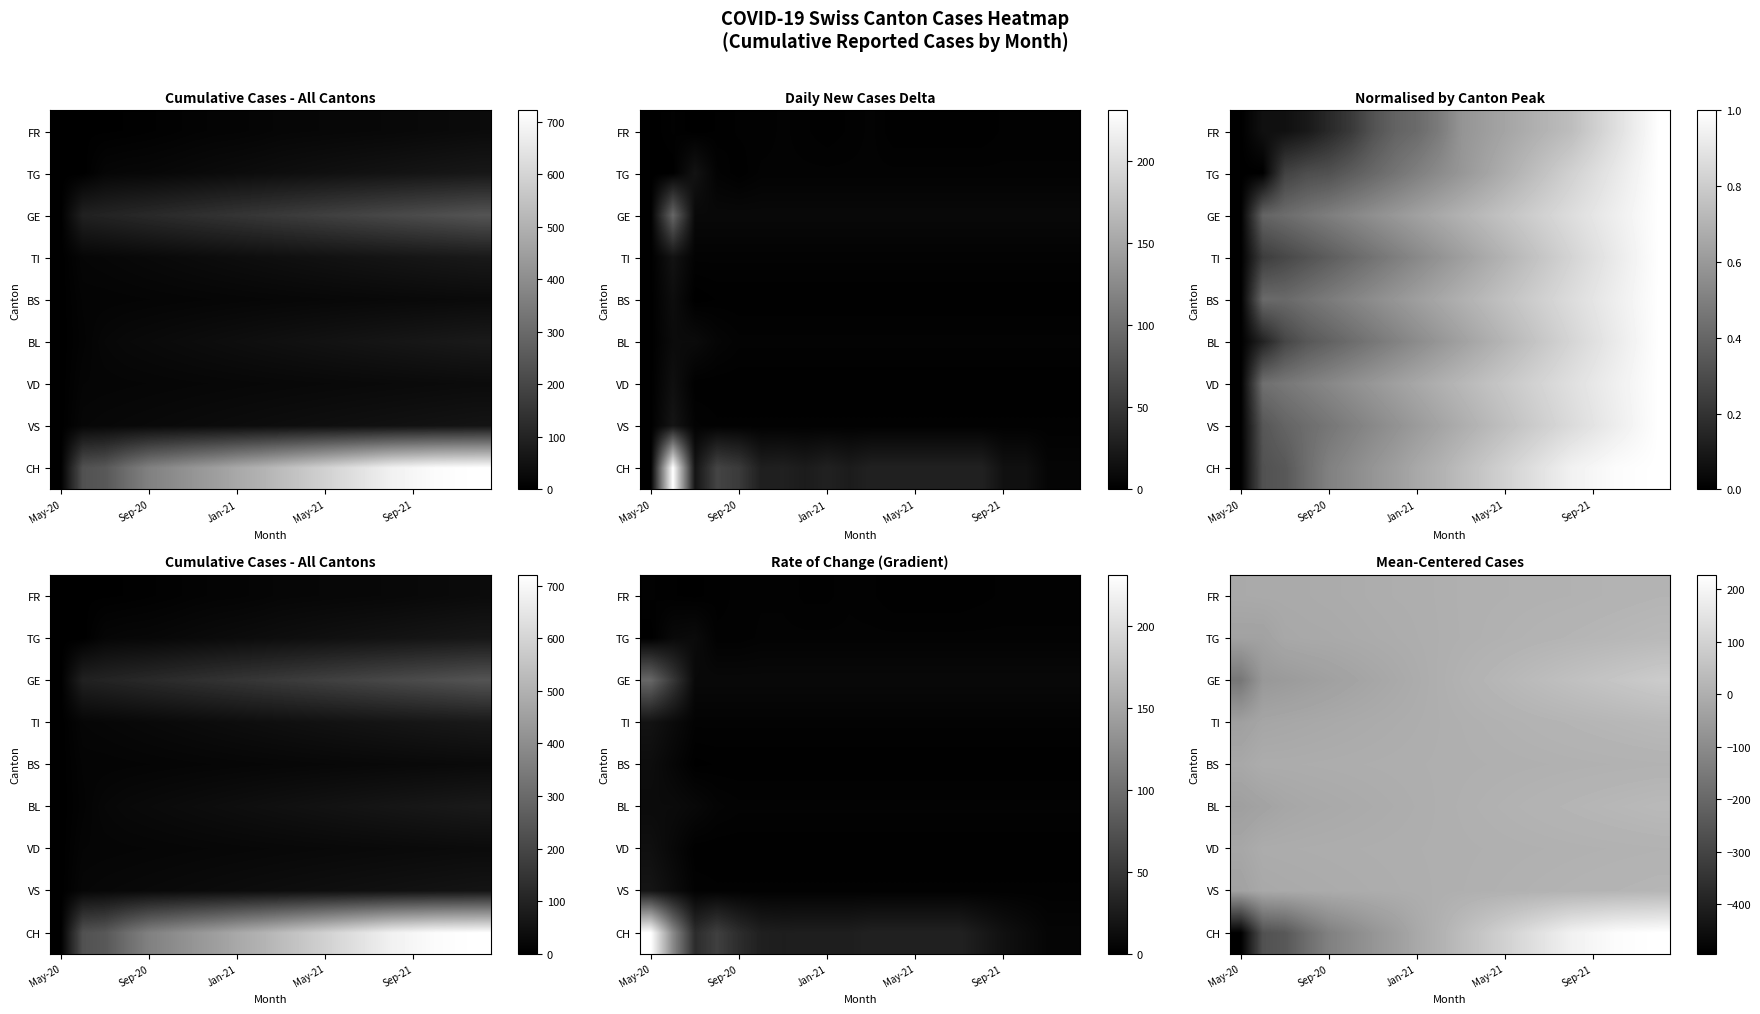

At Sep-20, list the series in order from largest to smallest.

VD, BS, VS, FR, BL, TG, TI, GE, CH